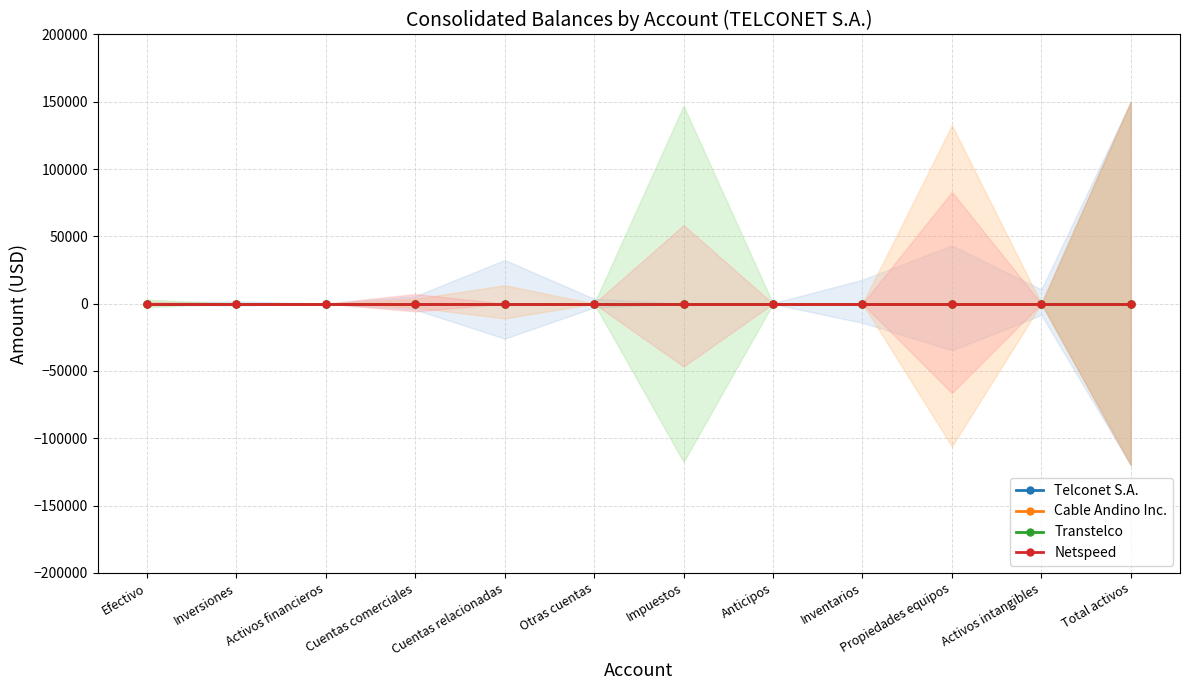

At which label does Transtelco reach its minimum?

Inversiones